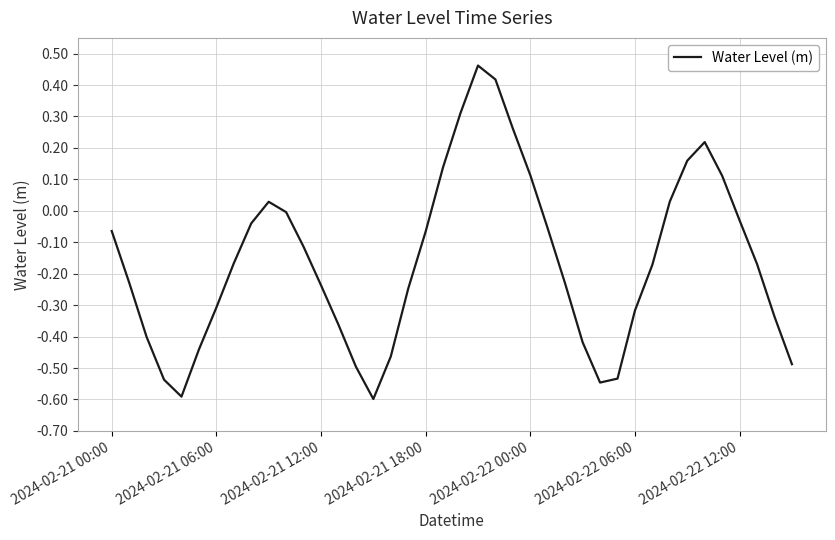

What is the difference between the maximum and minimum values?

1.1